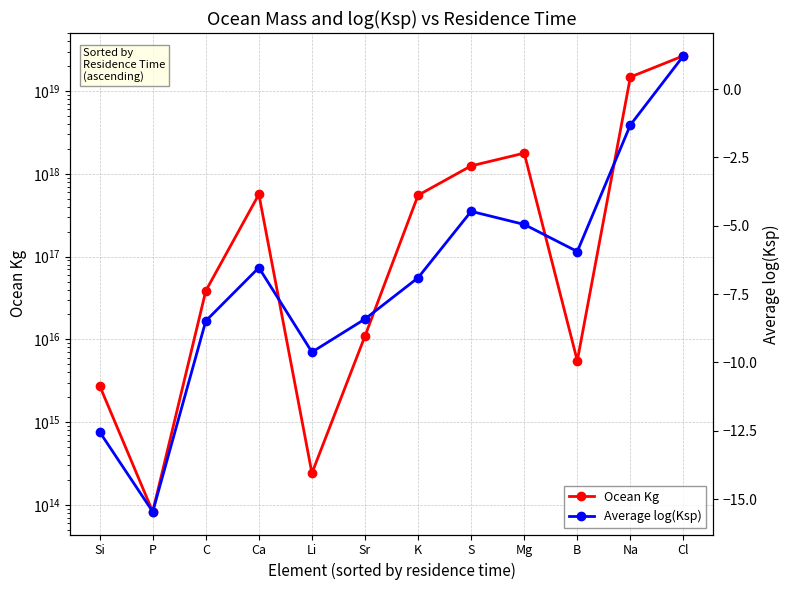

True or false: Average log(Ksp) has more than 2 points higher than both neighbors.

False